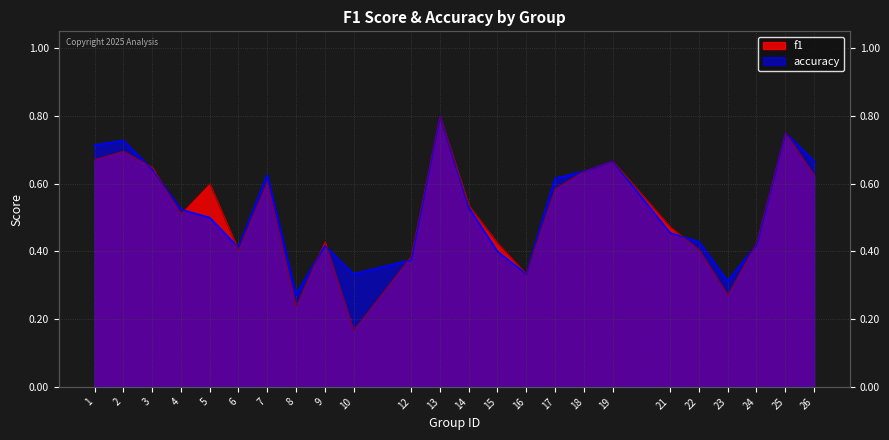

What are all the series names shown in the legend?

f1, accuracy